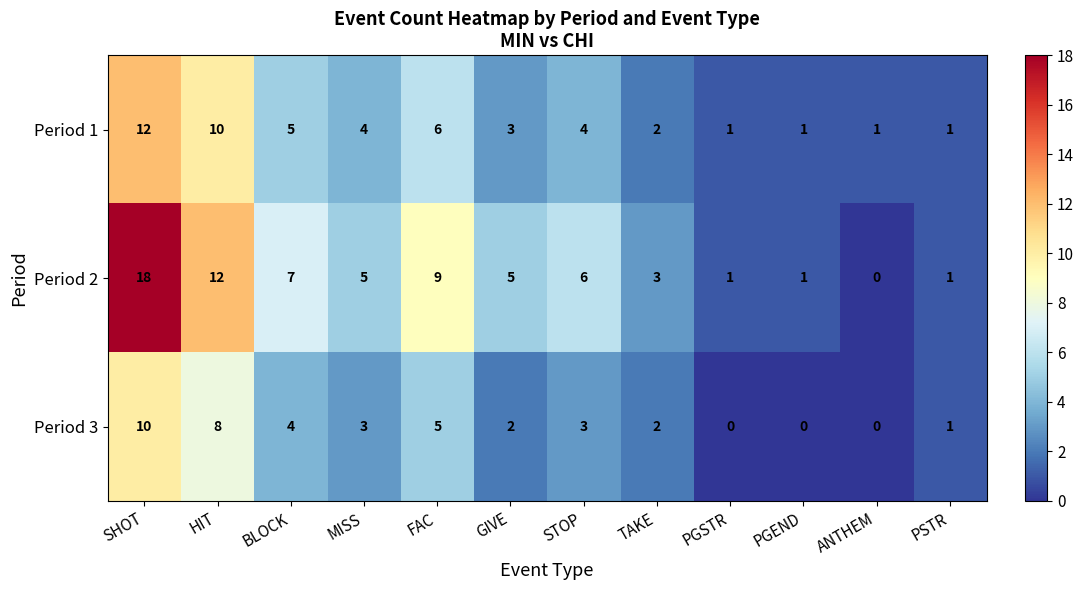

List the series in order of their peak value, highest first.

Period 2, Period 1, Period 3